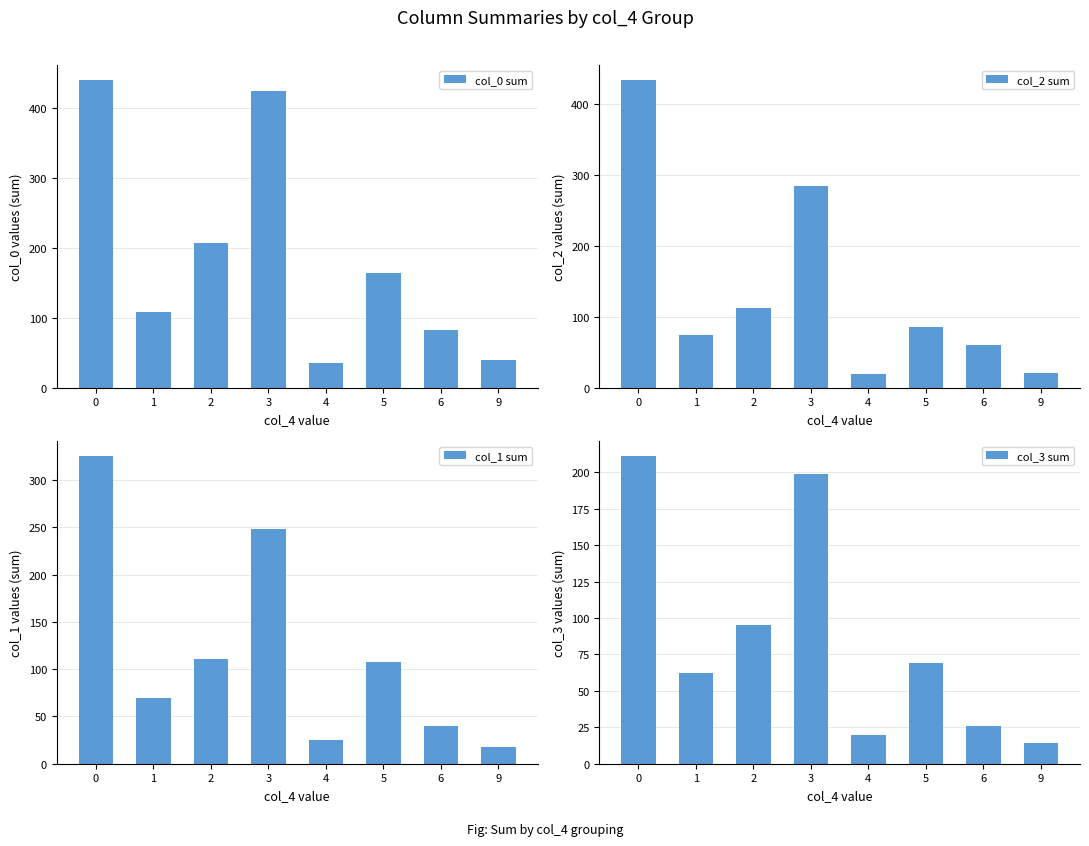

What is the total value across all series at 5?

427